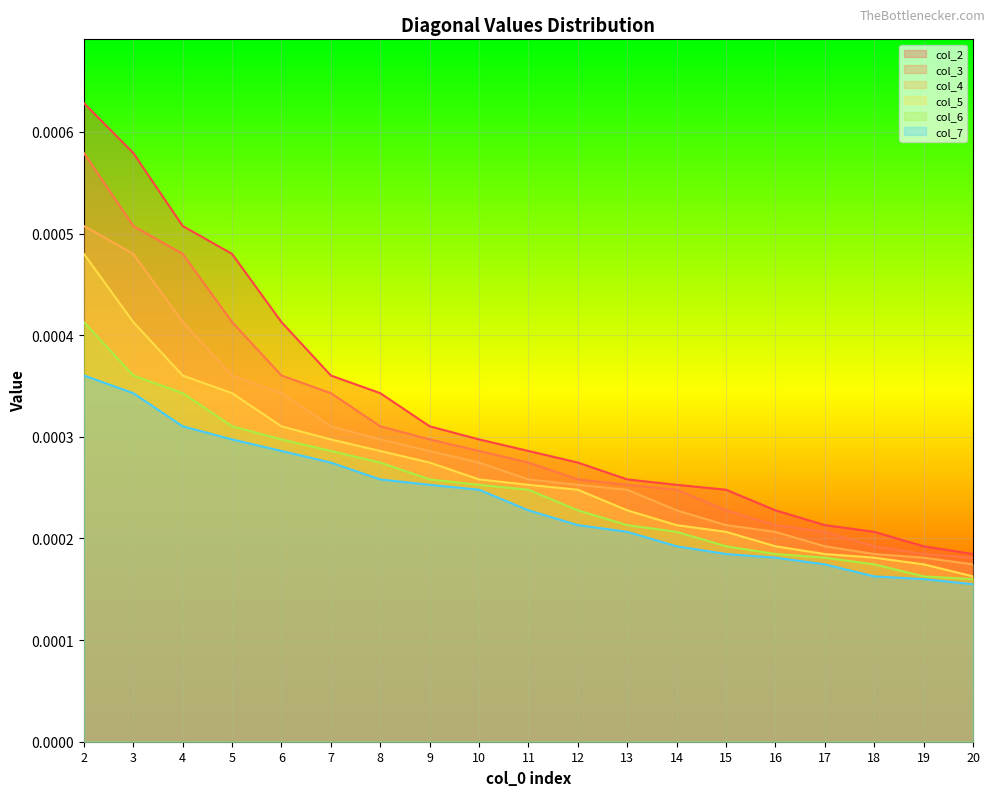

Count the number of categories in the chart.

19